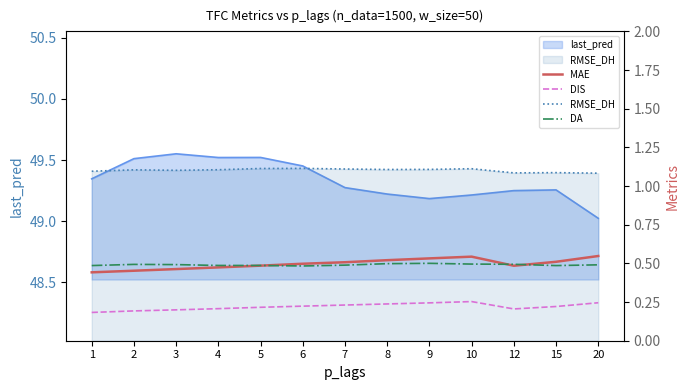

How many interior local peaks does the MAE series have?

1